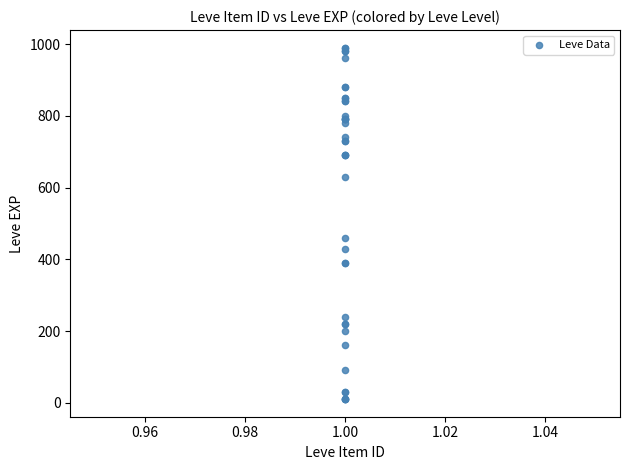

What Y value in the scatter plot is closest to 500?

460